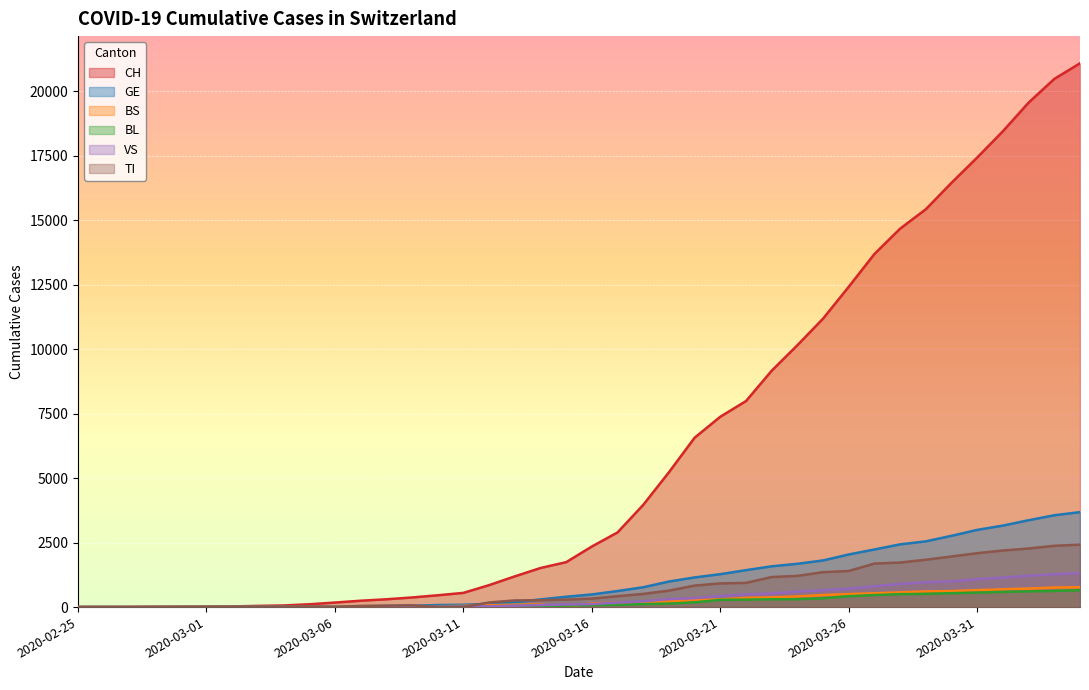

Is it true that BL equals 3 at 2020-03-03?

False